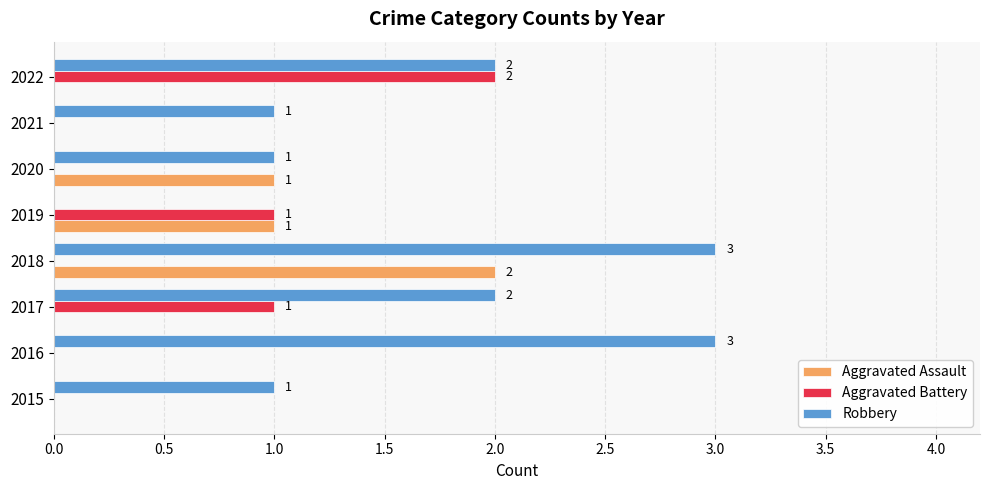

Between 2015 and 2016, which series saw the biggest shift?

Robbery